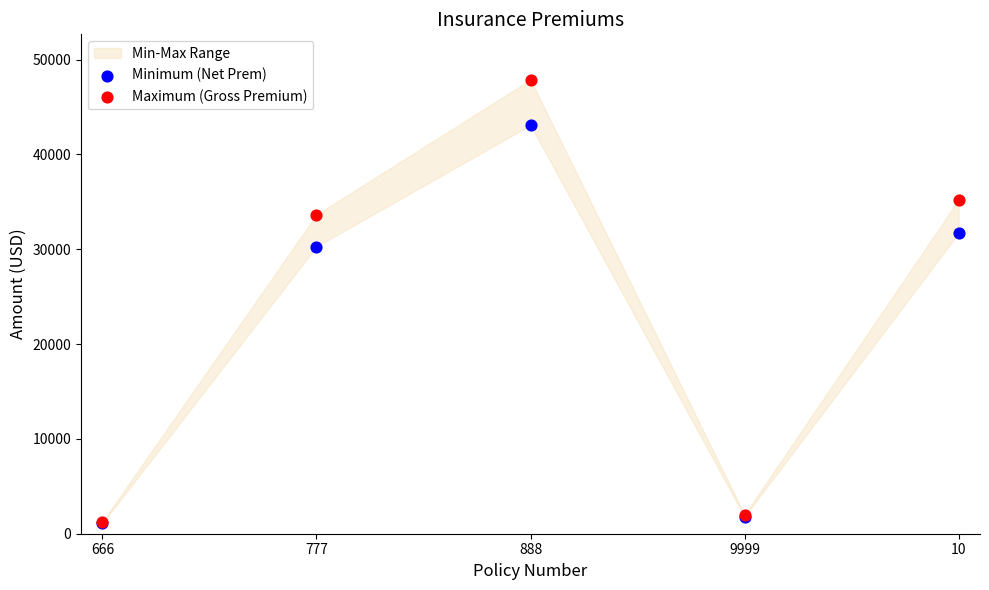

In the Maximum (Gross Premium) series, what Y value is closest to 24564?

33650.0